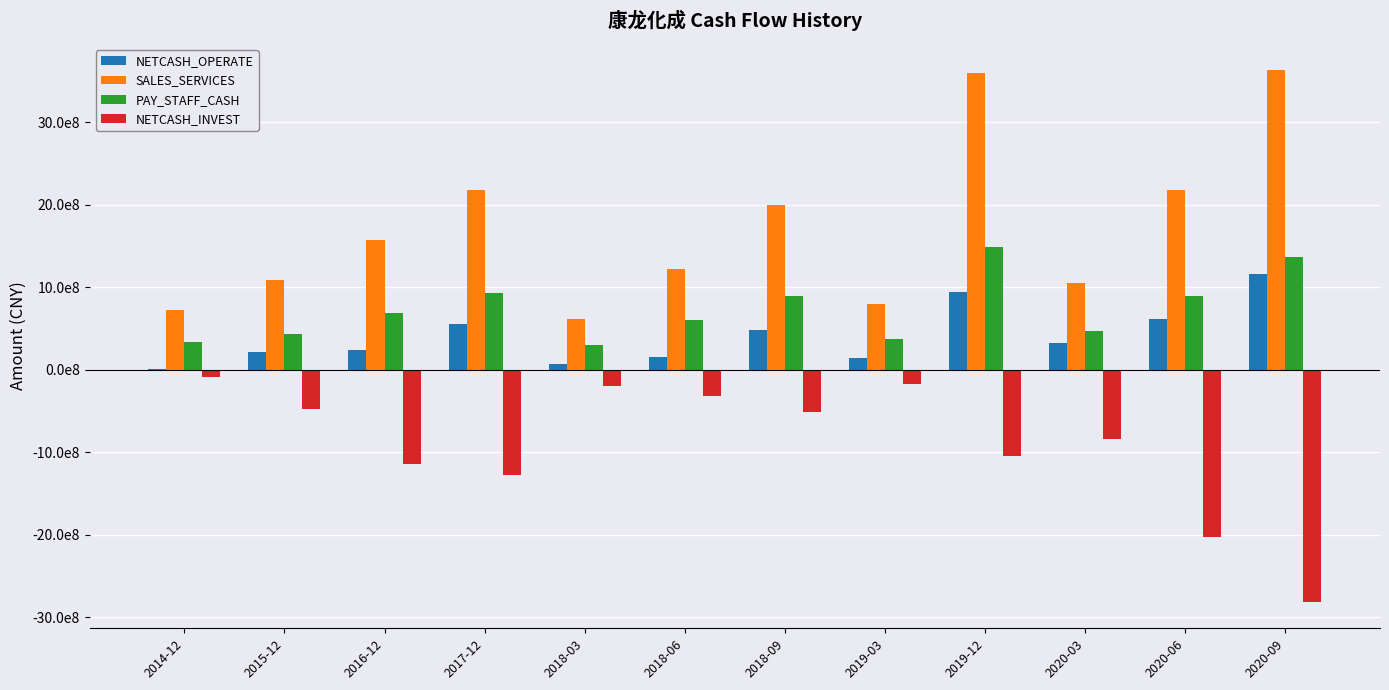

True or false: NETCASH_OPERATE has a value of 18378126.9 at 2014-12.

False